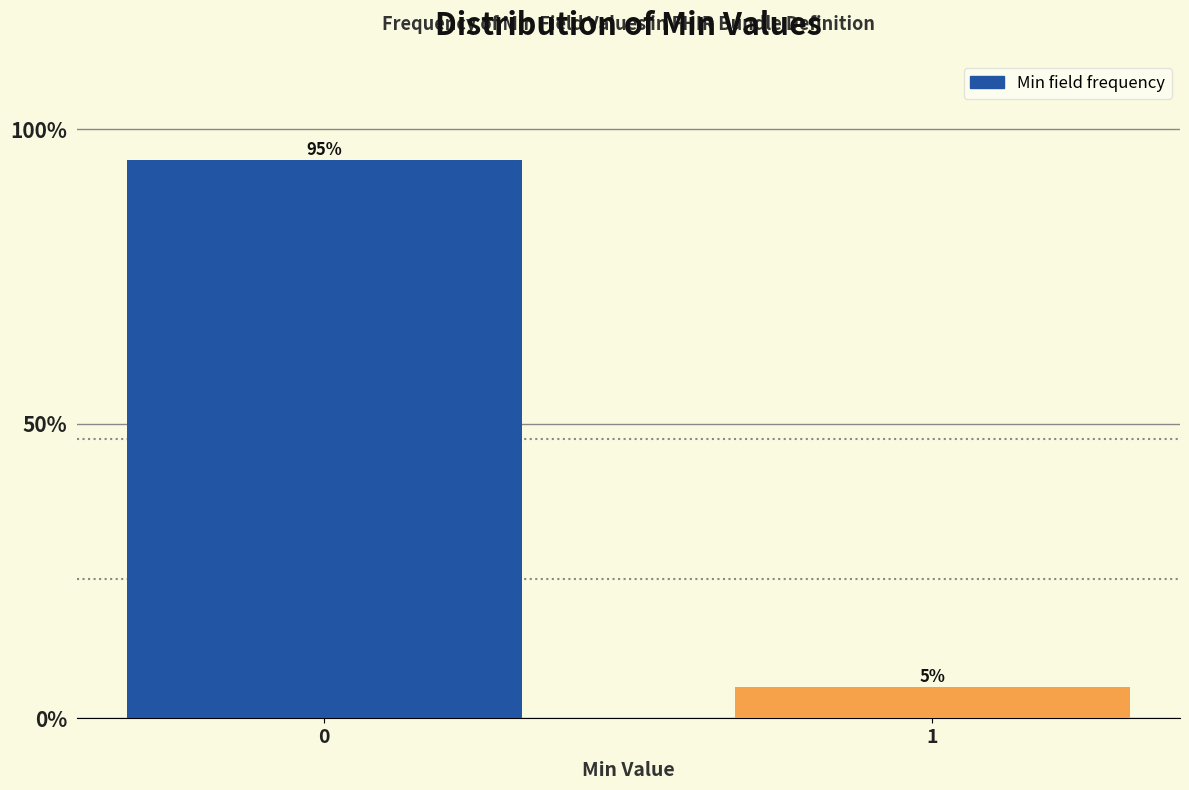

What is the value of the 1st bar from the left?

94.7